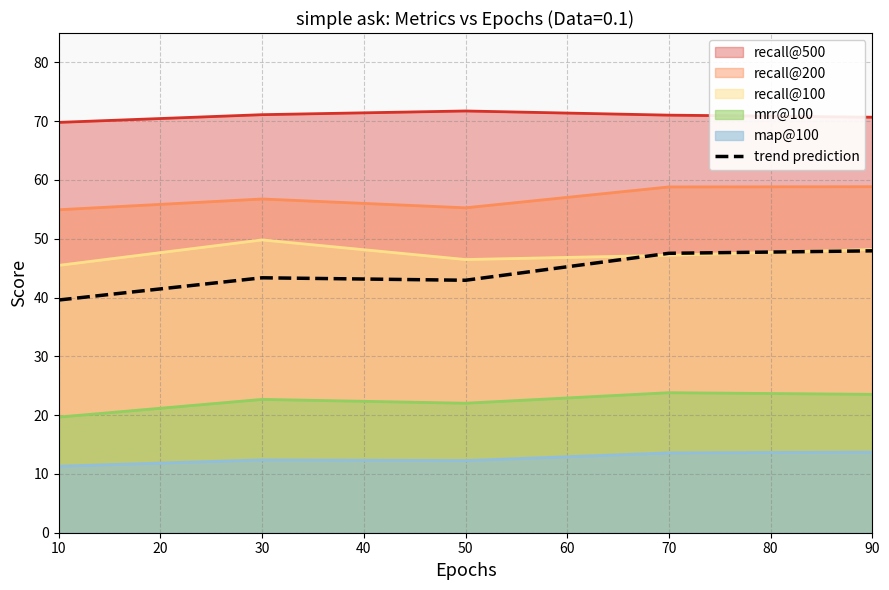

True or false: the data has more than 1 interior local peaks.

False